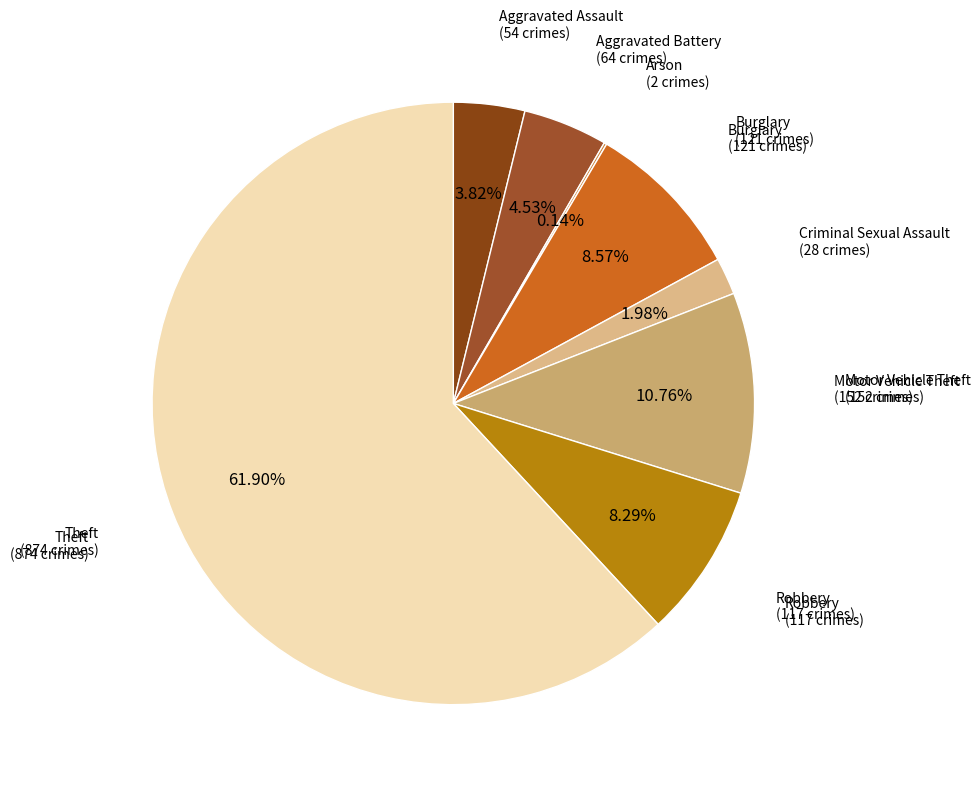

To the nearest percent, what is the average slice percentage?

12%